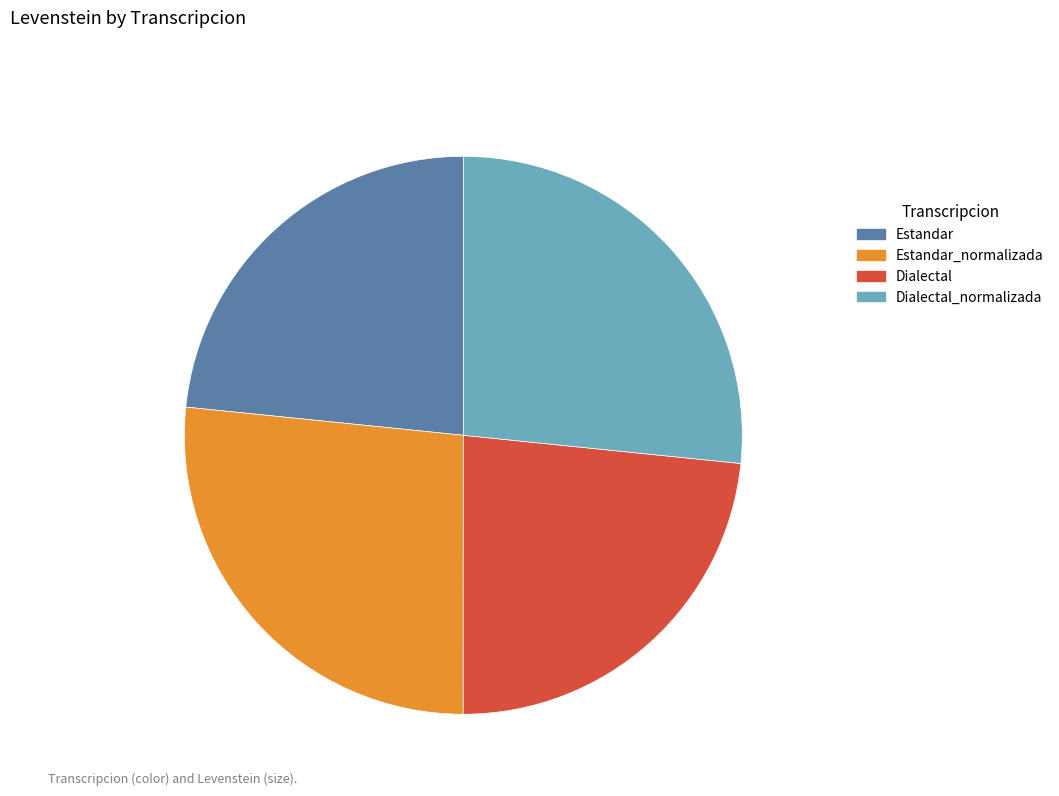

True or false: Dialectal accounts for 23% of the total.

True